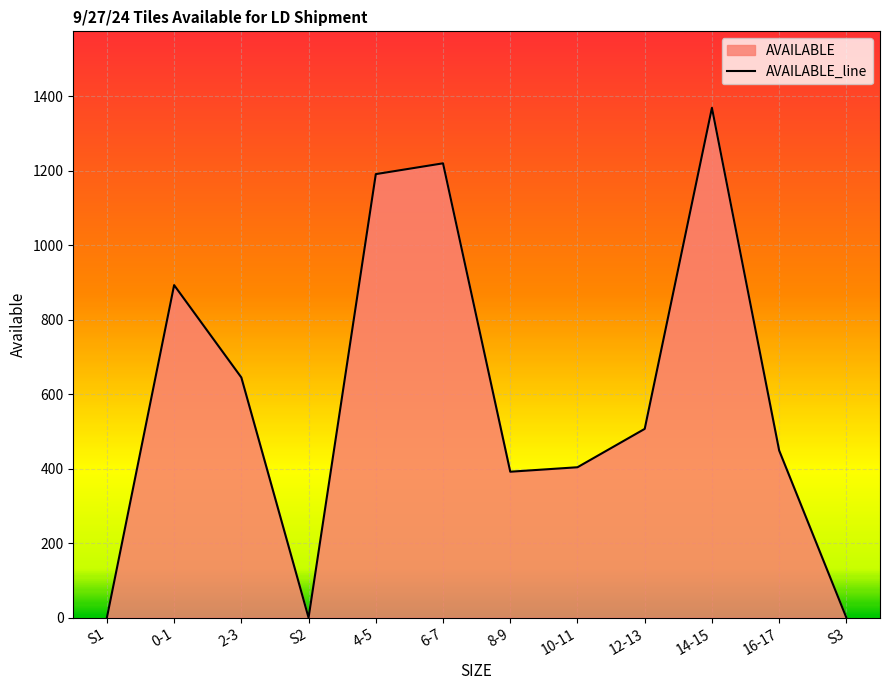

What is the label of the 5th point from the left?

4-5